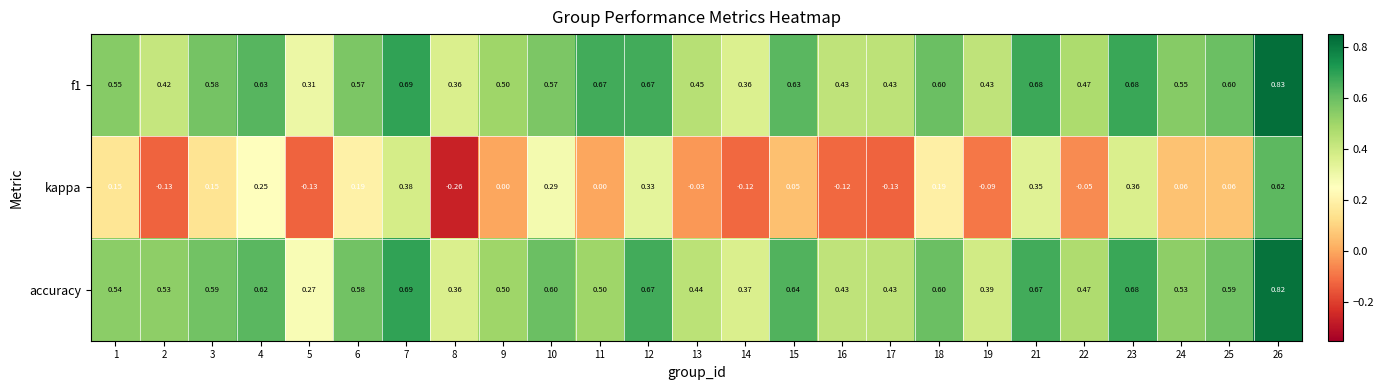

Which series has the widest spread of values?

kappa